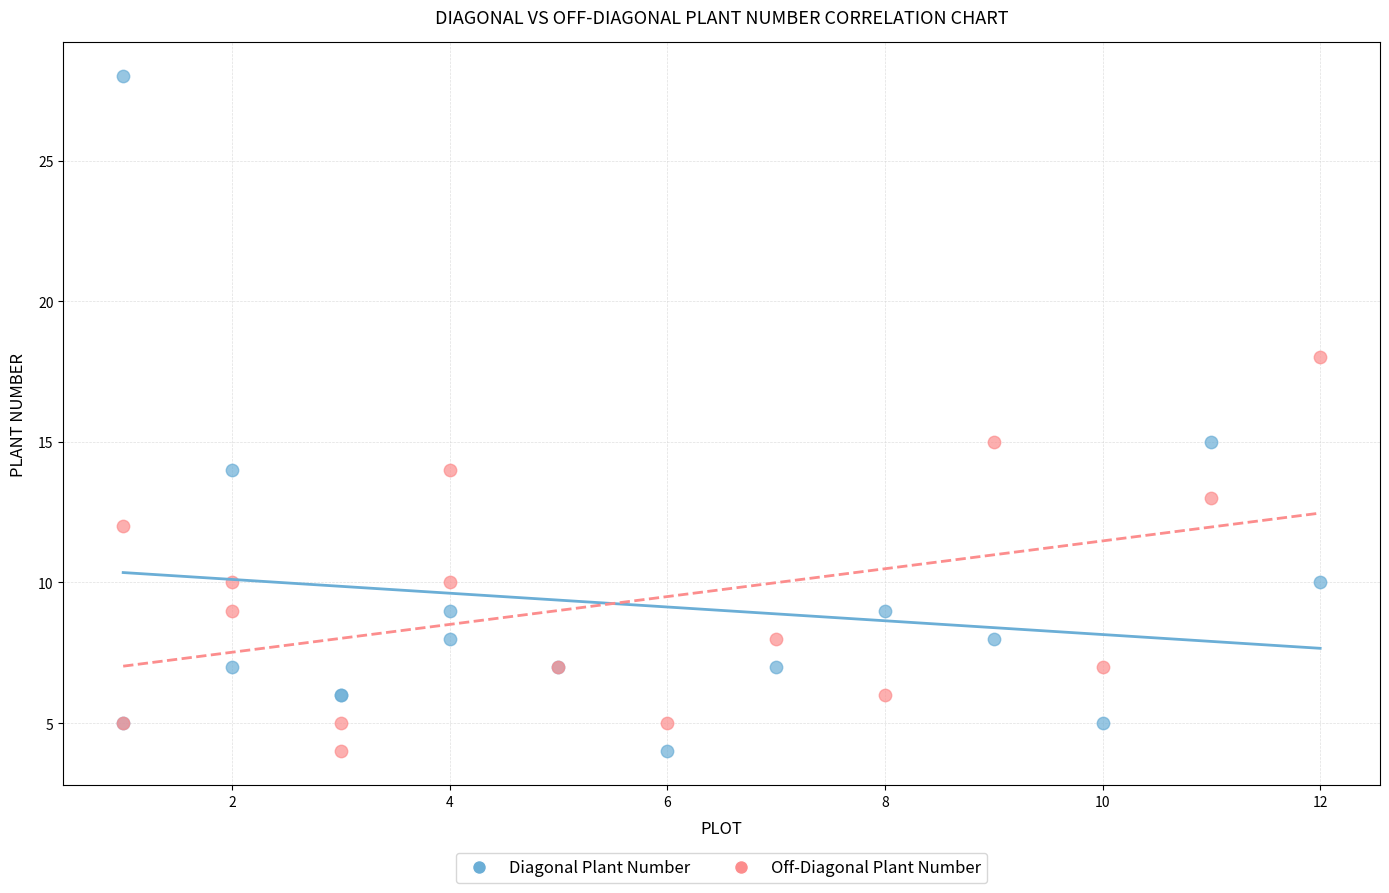

What are all the series names shown in the legend?

Diagonal Plant Number, Off-Diagonal Plant Number